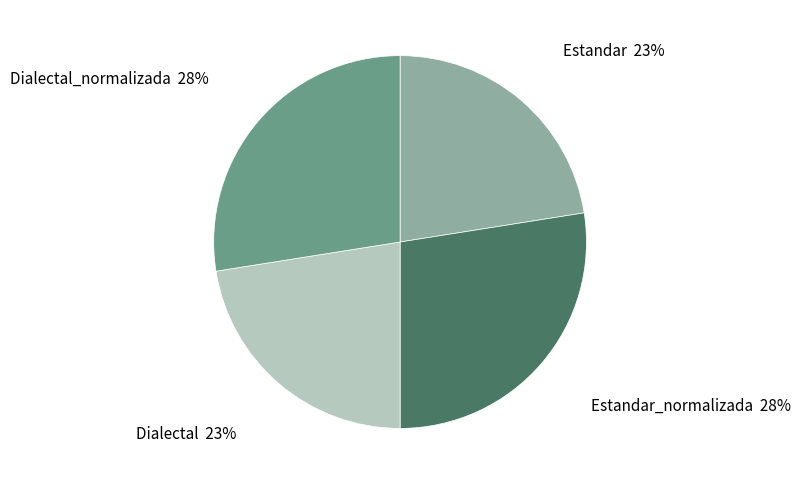

Does any single category account for the majority?

No